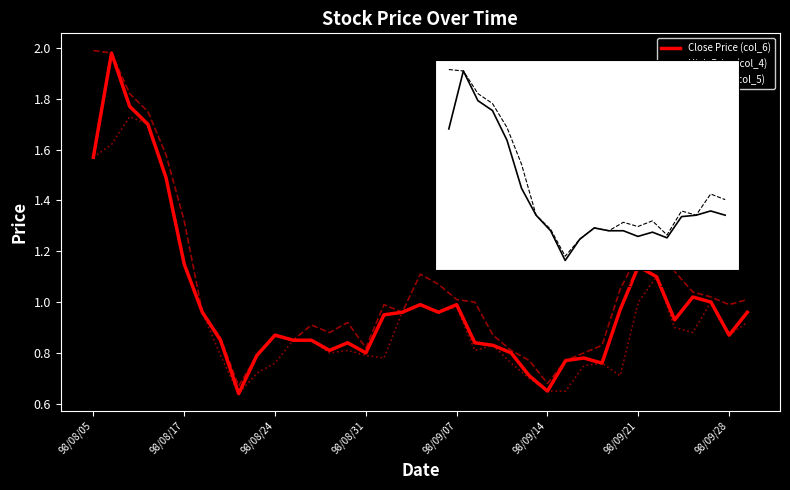

How many interior local peaks does the High Price (col_4) series have?

6